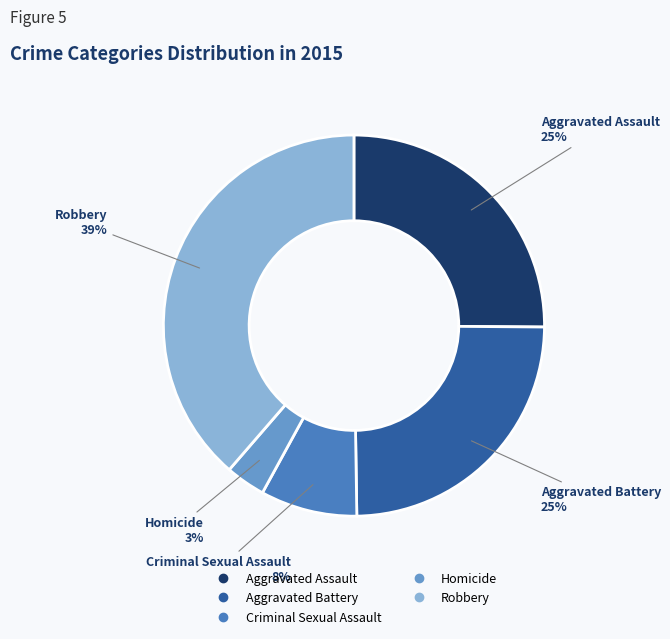

What is the smallest slice in the pie chart?

Homicide